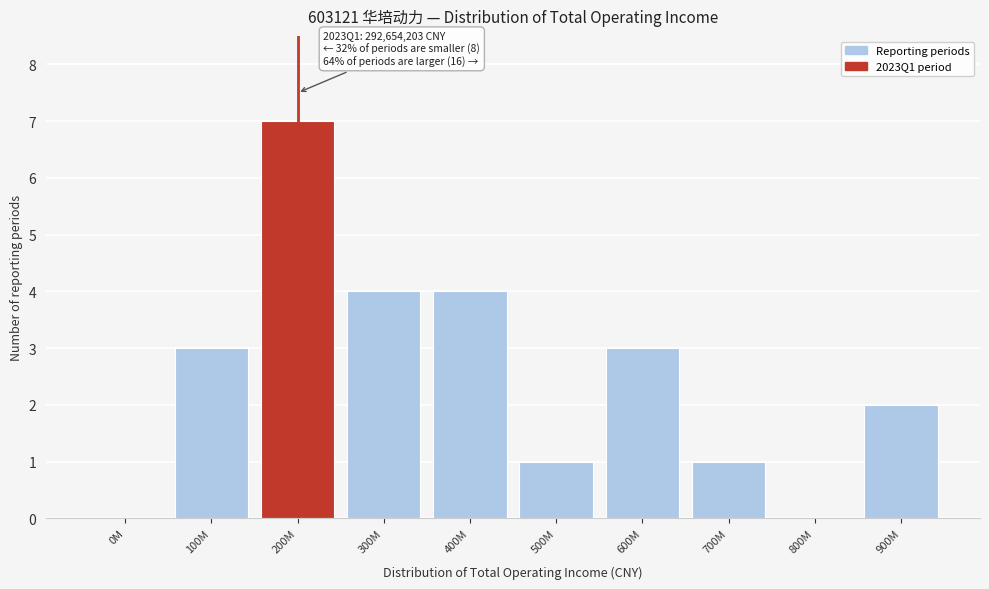

Reading left to right, transcribe all the data shown in this chart.

0M=0	100M=3	200M=7	300M=4	400M=4	500M=1	600M=3	700M=1	800M=0	900M=2